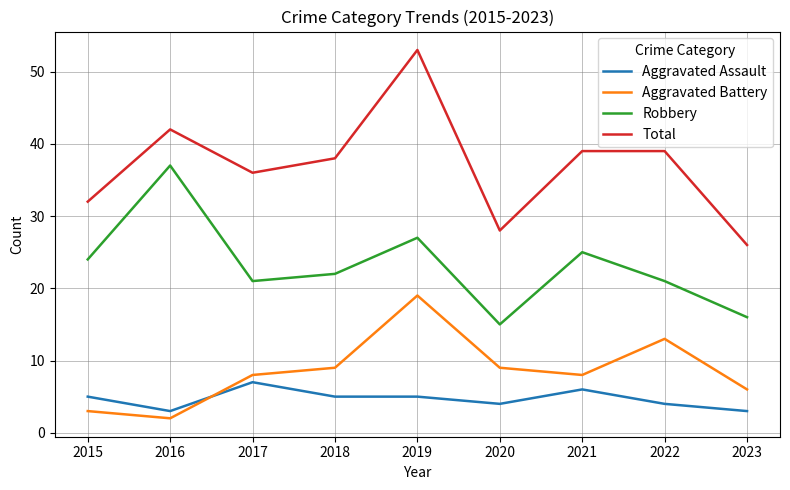

The Aggravated Assault series shows 4 at 2022. True or false?

True